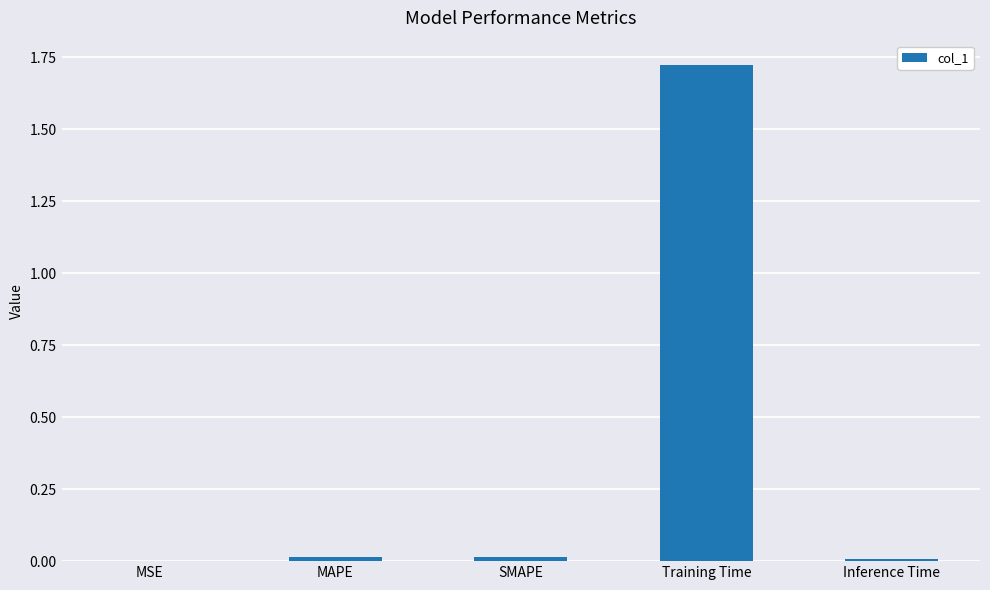

True or false: the data shows 0.0 at MAPE.

True